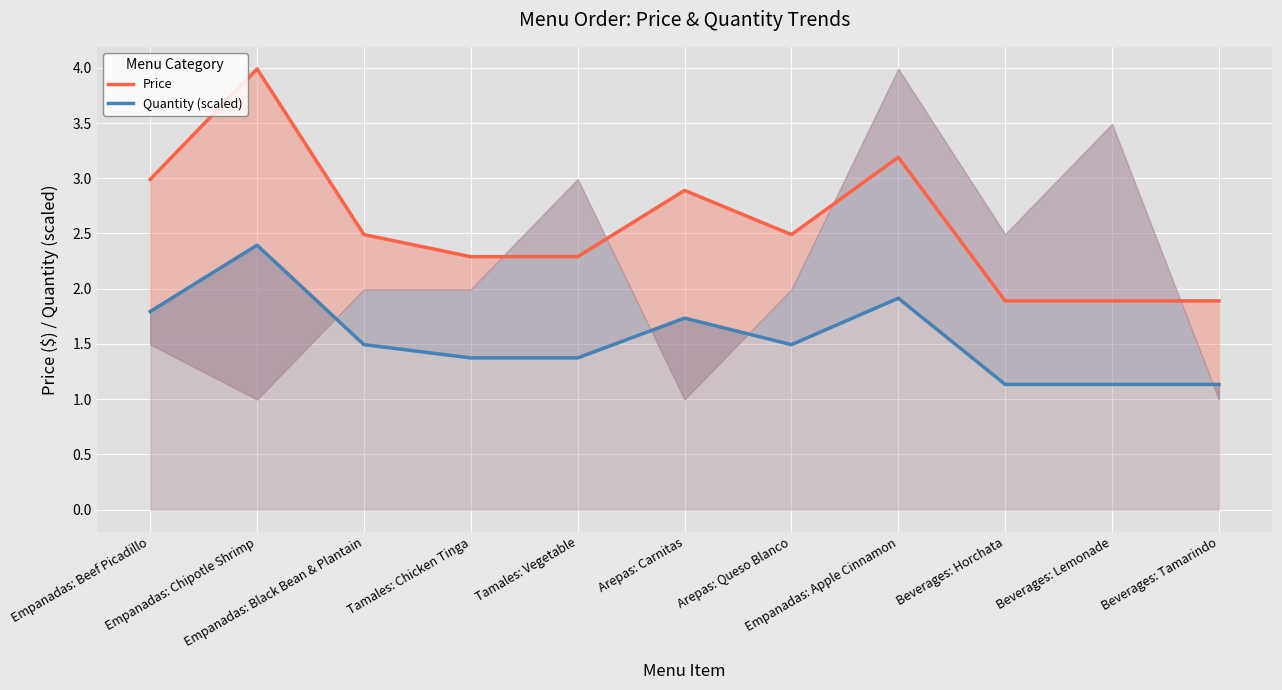

Reading left to right, transcribe all the data shown in this chart.

Price: Empanadas: Beef Picadillo=3.0	Empanadas: Chipotle Shrimp=4.0	Empanadas: Black Bean & Plantain=2.5	Tamales: Chicken Tinga=2.3	Tamales: Vegetable=2.3	Arepas: Carnitas=2.9	Arepas: Queso Blanco=2.5	Empanadas: Apple Cinnamon=3.2	Beverages: Horchata=1.9	Beverages: Lemonade=1.9	Beverages: Tamarindo=1.9
Quantity (scaled): Empanadas: Beef Picadillo=1.8	Empanadas: Chipotle Shrimp=2.4	Empanadas: Black Bean & Plantain=1.5	Tamales: Chicken Tinga=1.4	Tamales: Vegetable=1.4	Arepas: Carnitas=1.7	Arepas: Queso Blanco=1.5	Empanadas: Apple Cinnamon=1.9	Beverages: Horchata=1.1	Beverages: Lemonade=1.1	Beverages: Tamarindo=1.1